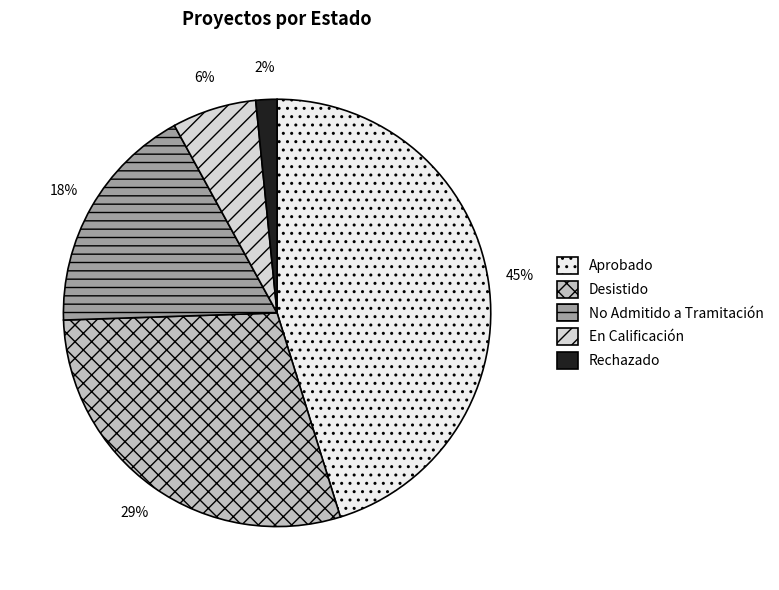

How many slices are in this pie chart?

5